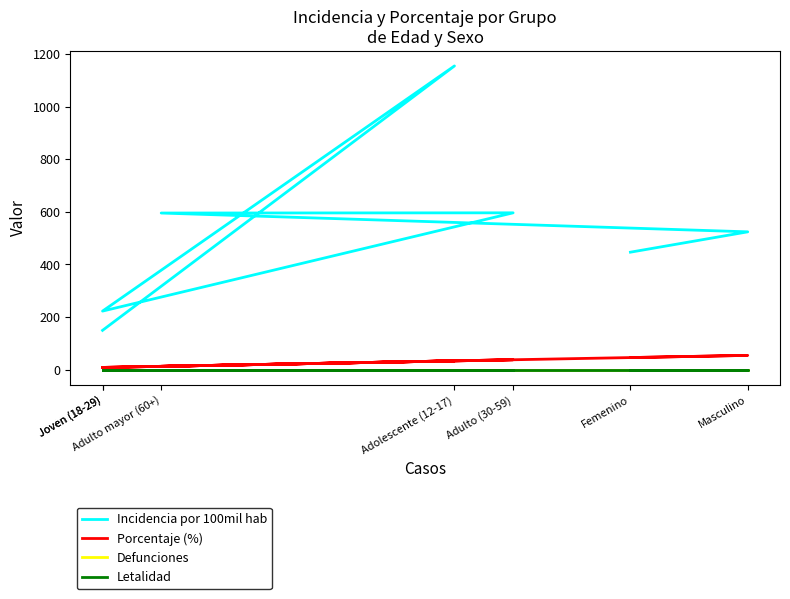

Does the chart have visible grid lines?

No